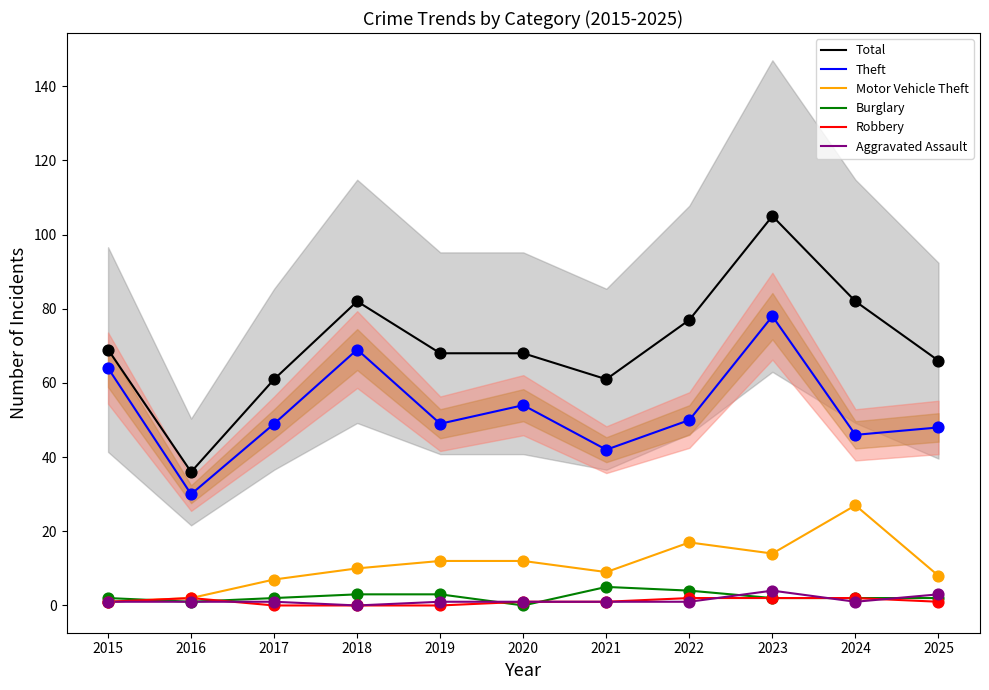

Is the value of Robbery at 2022 greater than the value of Total at 2019?

No